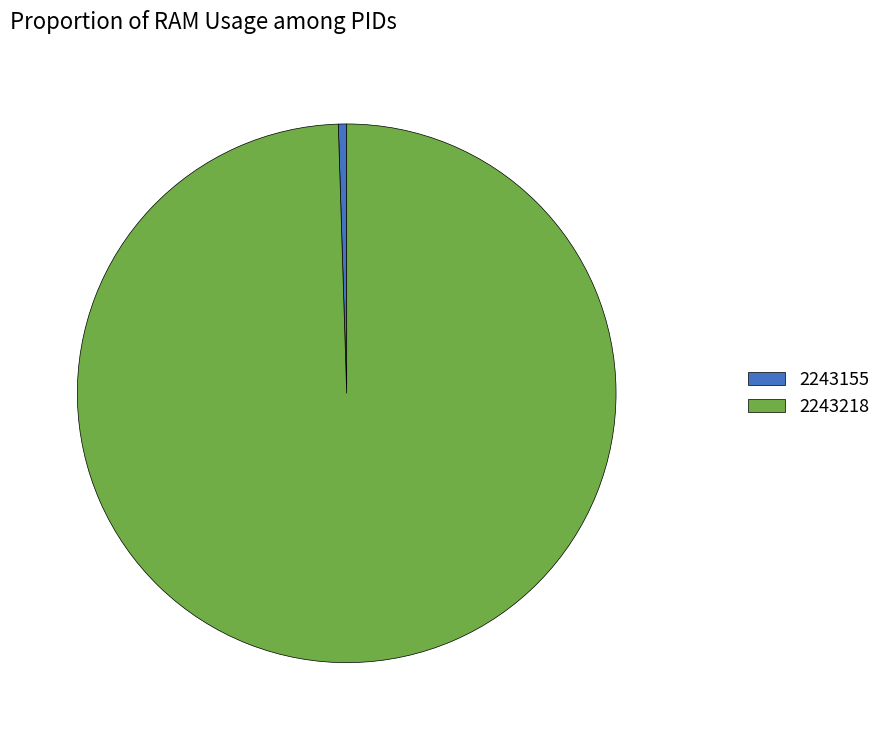

What is the largest slice in the pie chart?

2243218